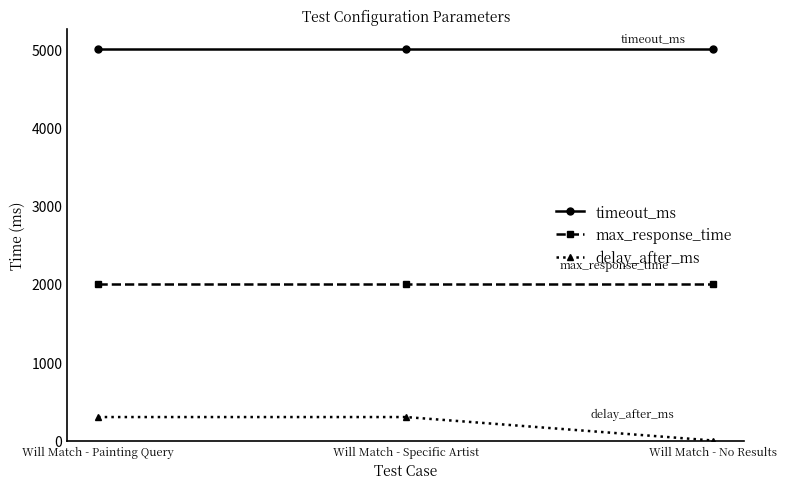

What is the label of the 2nd point from the left?

Will Match - Specific Artist